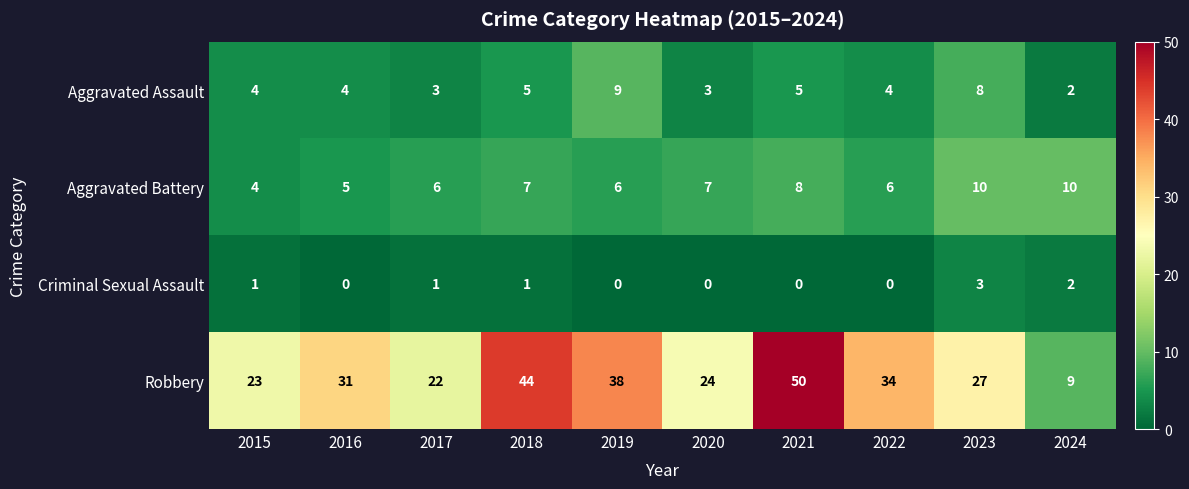

How many data points does each series have?

10